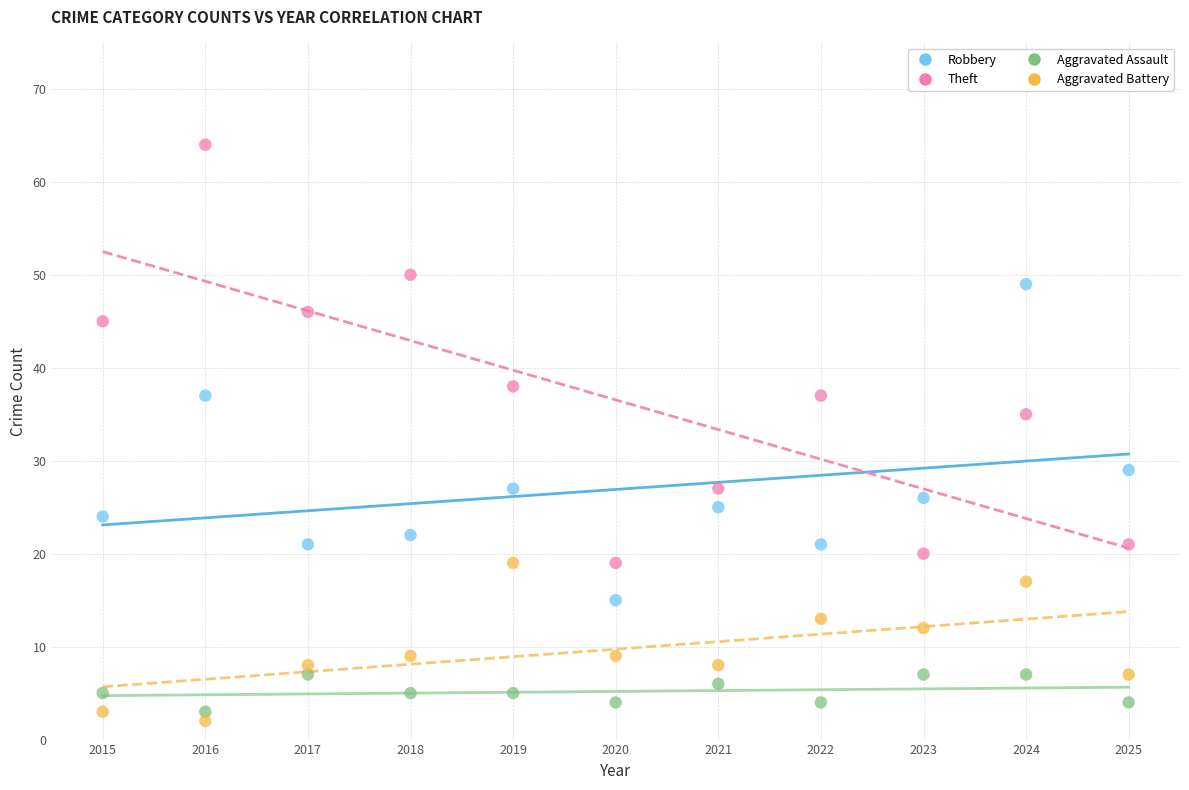

Which series contains the highest Y value?

Theft